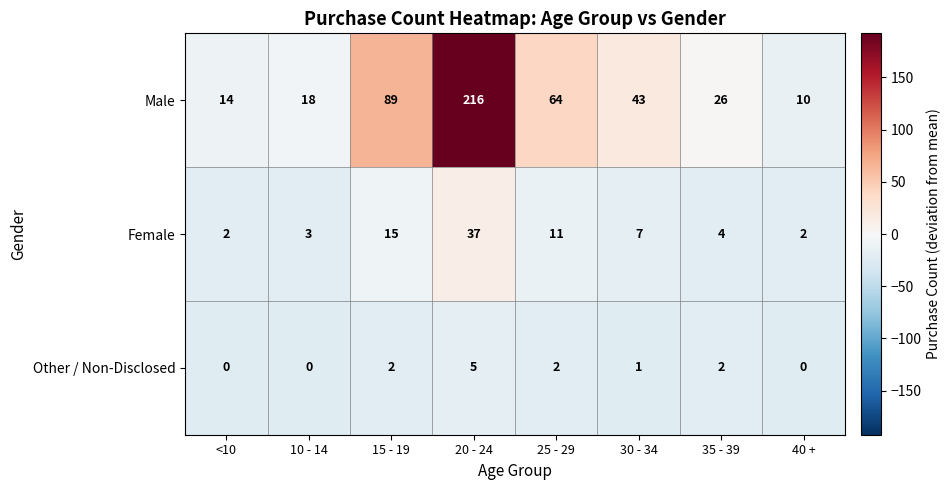

True or false: Other / Non-Disclosed has a value of 1 at 35 - 39.

False